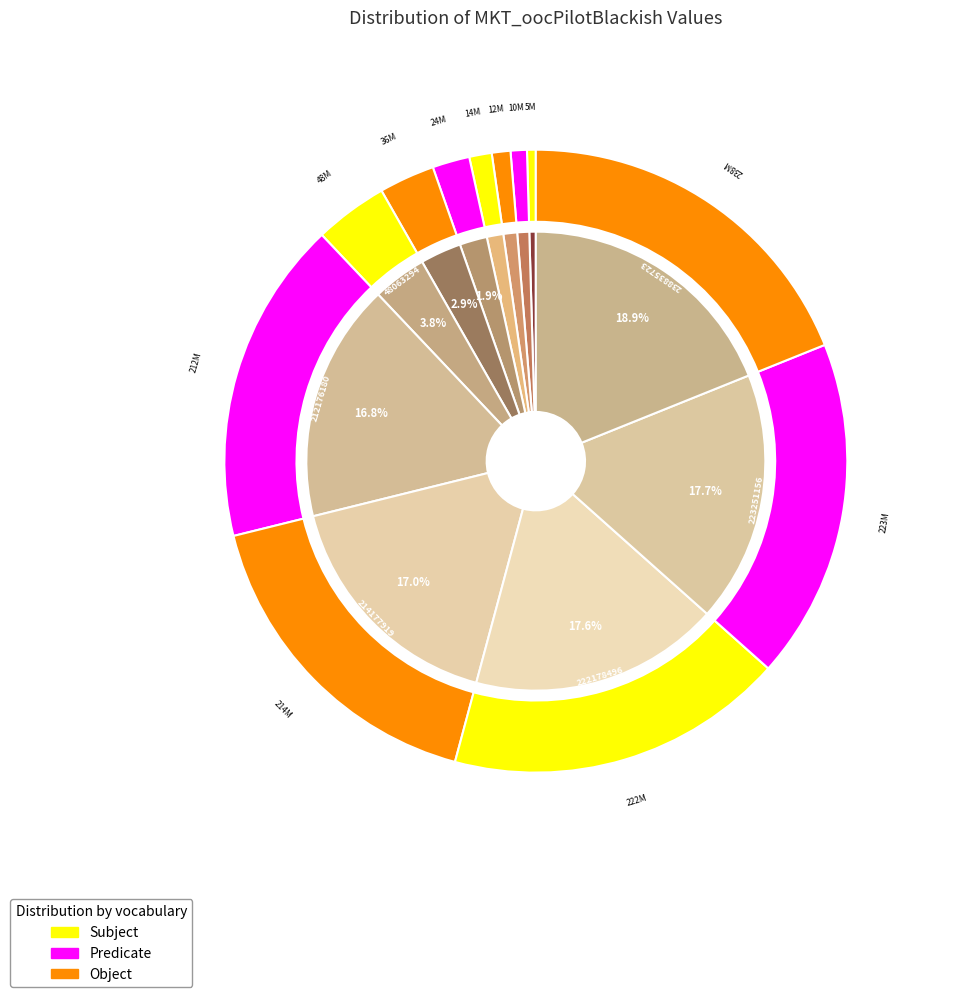

What percentage is the 238835723 slice, to the nearest percent?

19%